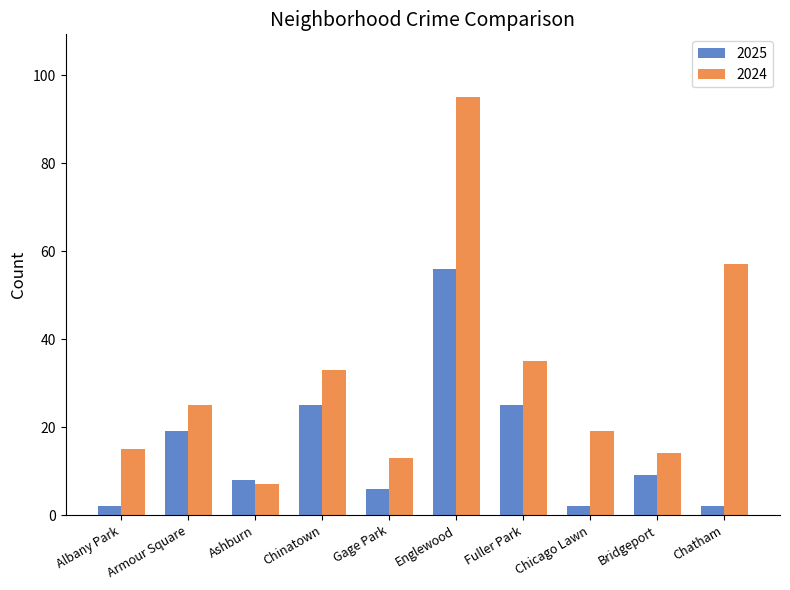

What is the average value of the 2024 series?

31